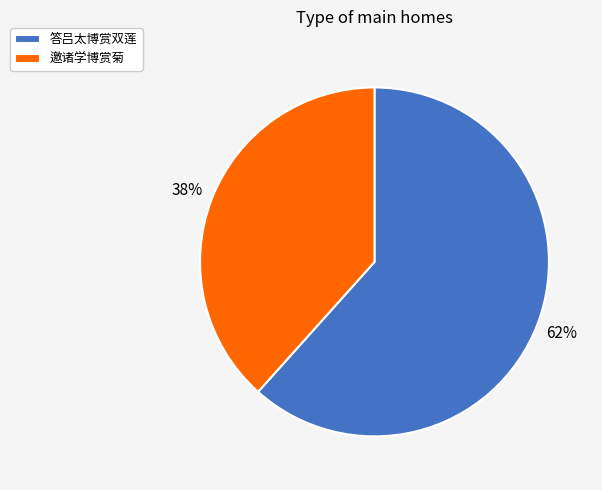

Which slice is the smallest?

邀诸学博赏菊